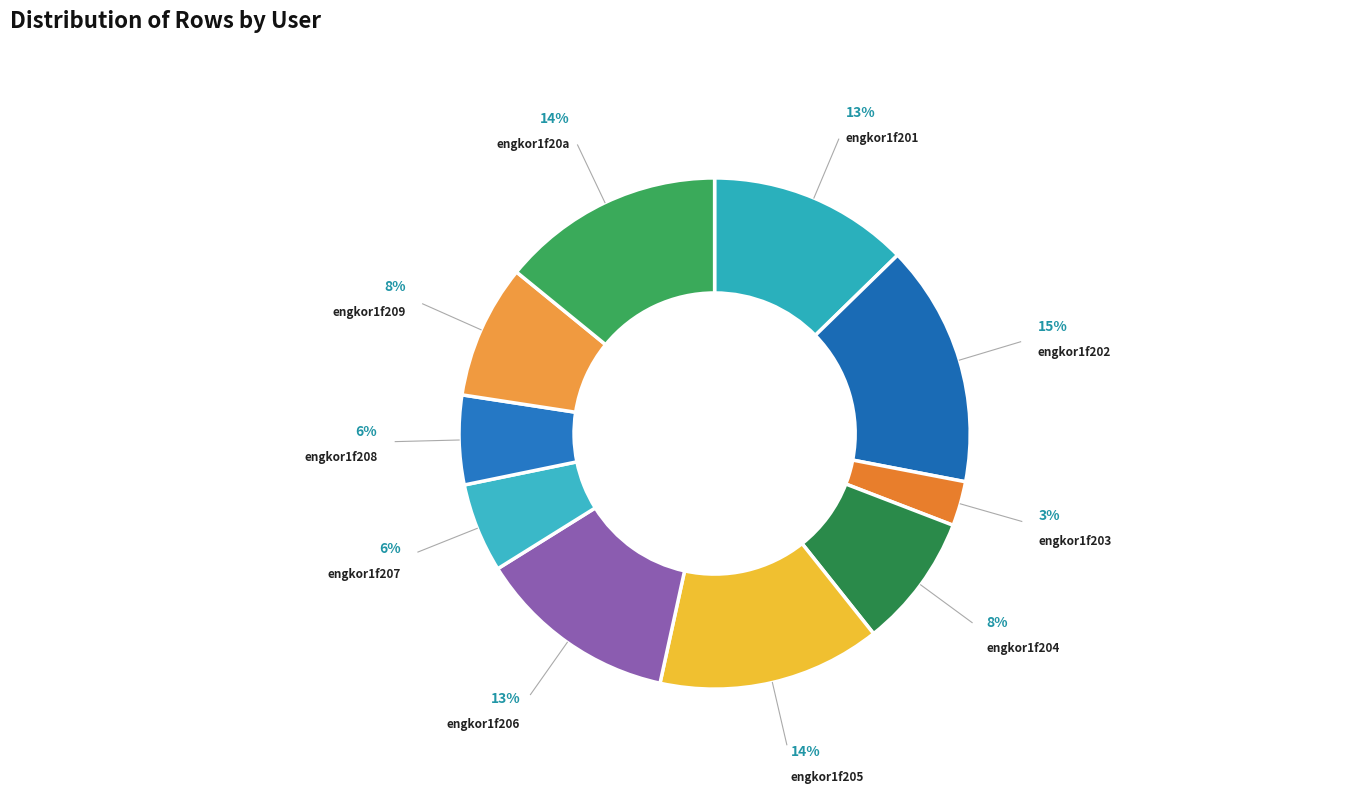

Which has a higher value, engkor1f209 or engkor1f202?

engkor1f202